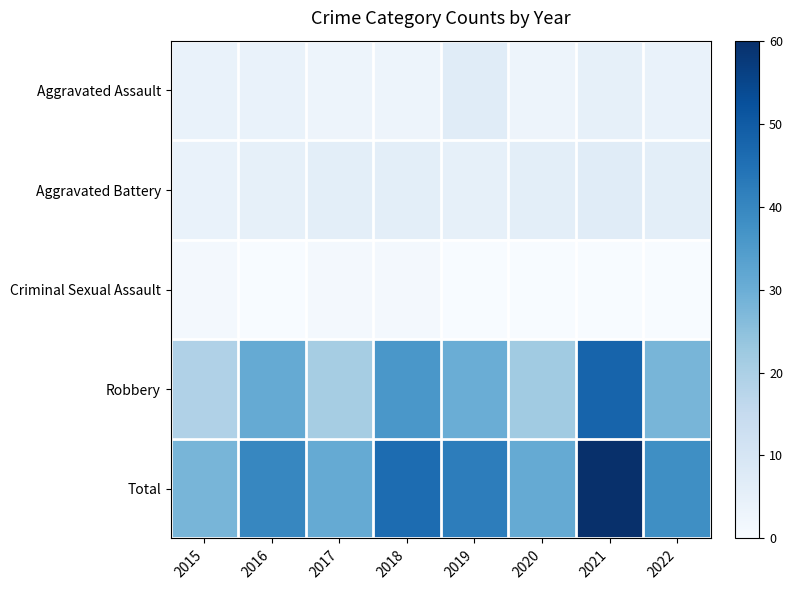

Which has a higher value, 2021 or 2018?

2021